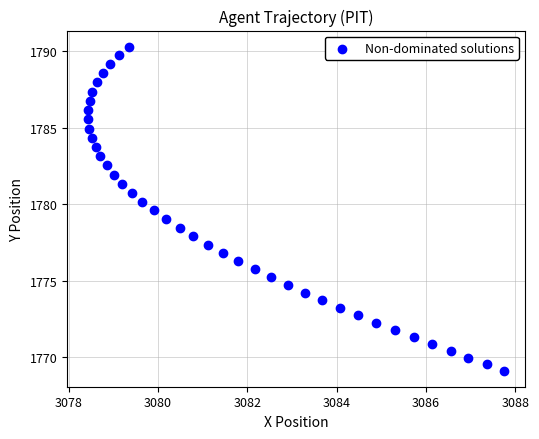

What is the range of Y values (max minus min)?

21.2